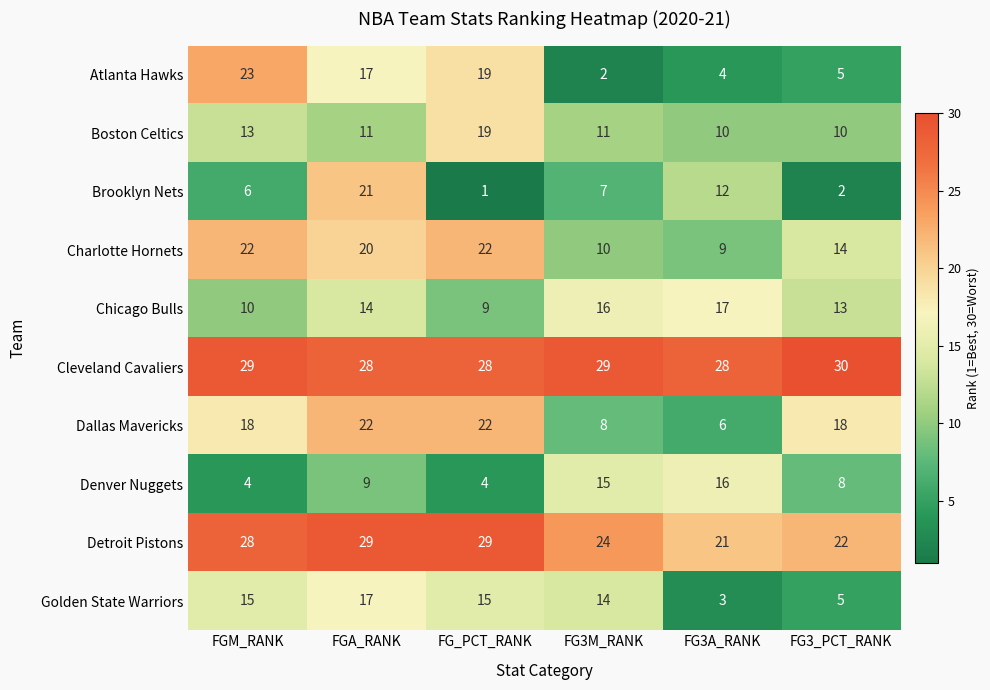

The value of Atlanta Hawks at FG_PCT_RANK is 13. True or false?

False